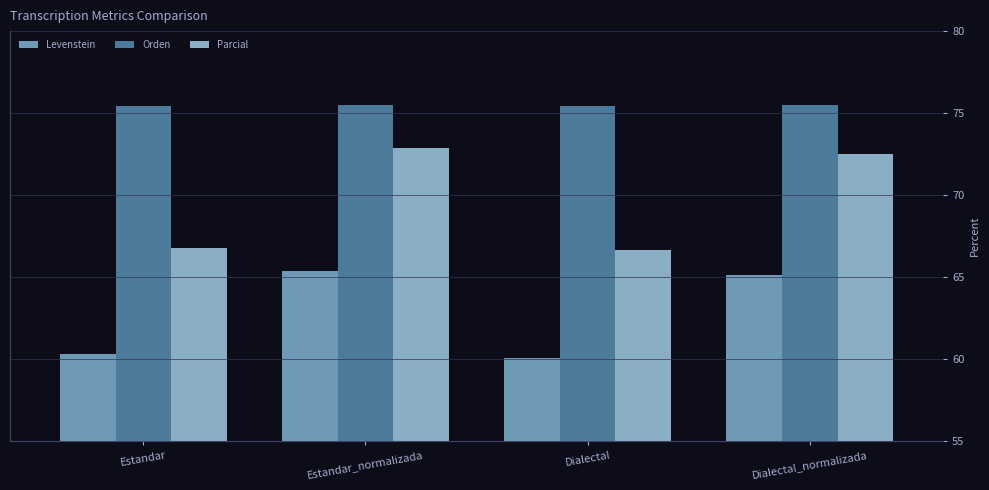

What is the maximum value shown in the chart?

75.5